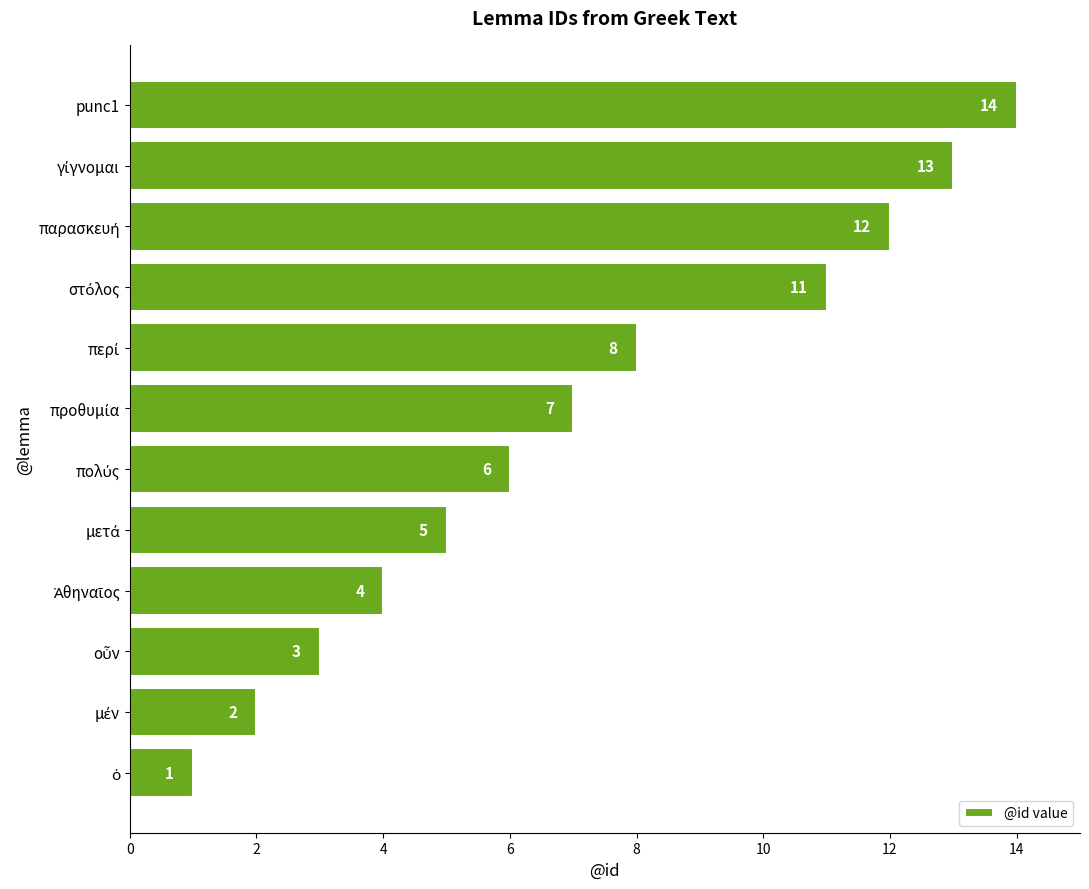

Which category has the highest value across all series?

punc1